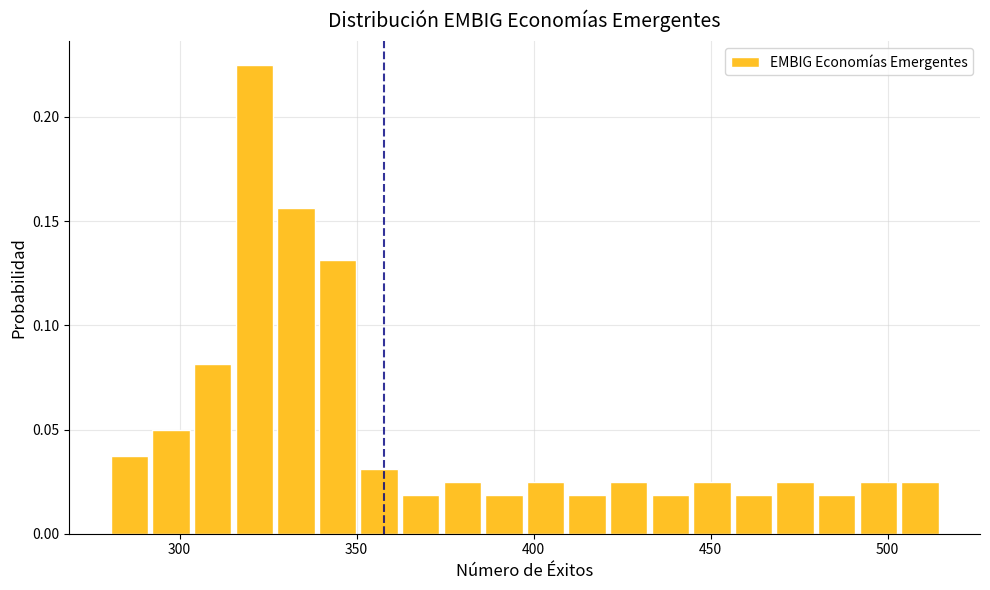

Around what value on the x-axis is the tallest bar? Give the approximate position of its centre, as read against the axis.

320